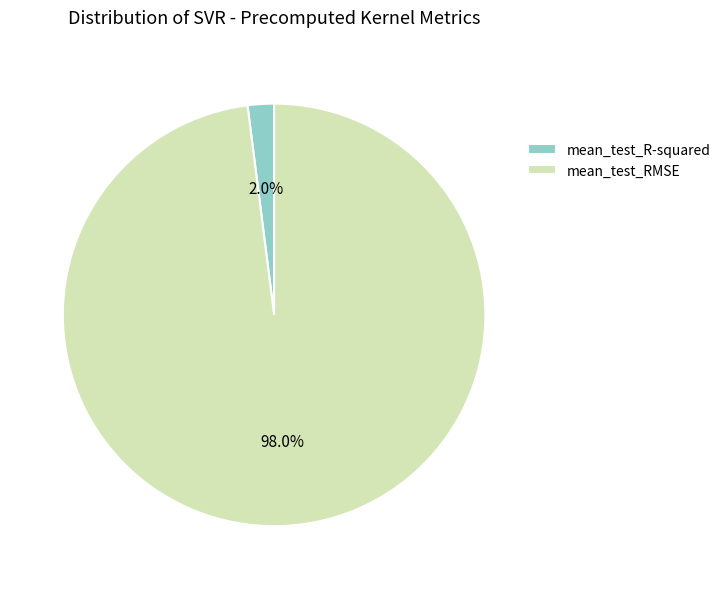

To the nearest percent, what portion does mean_test_R-squared represent?

2%